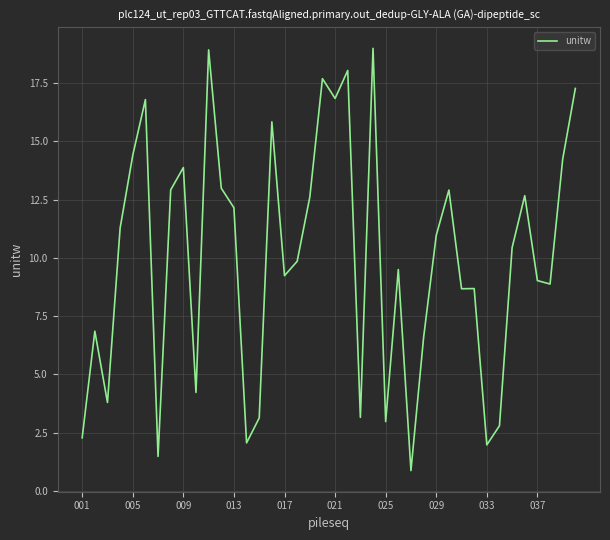

How many lines are shown in the chart?

1